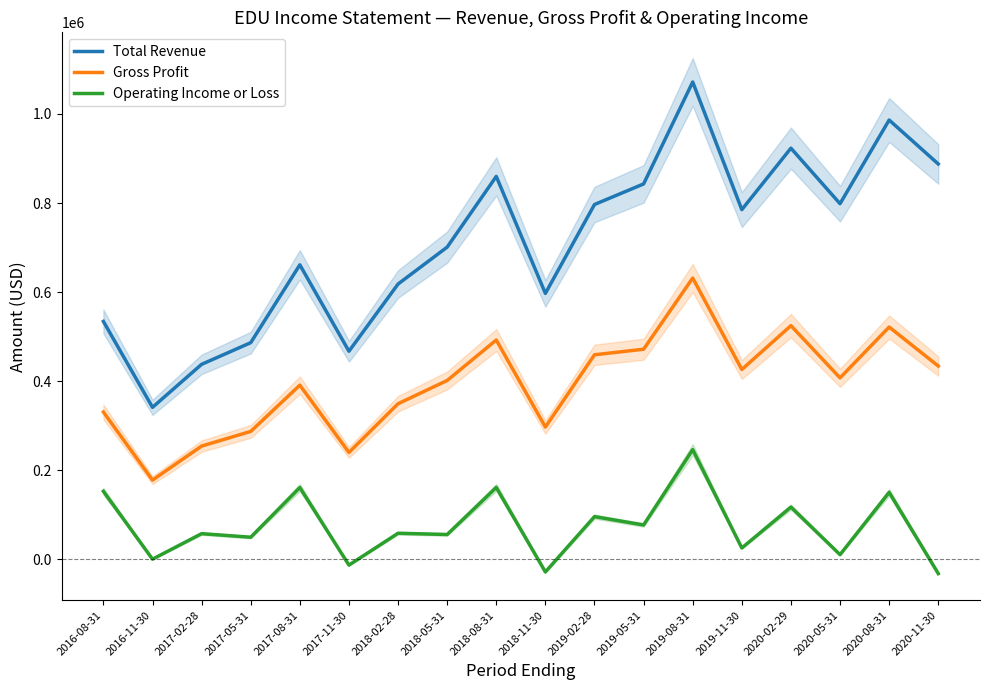

How many interior local peaks does the Total Revenue series have?

5